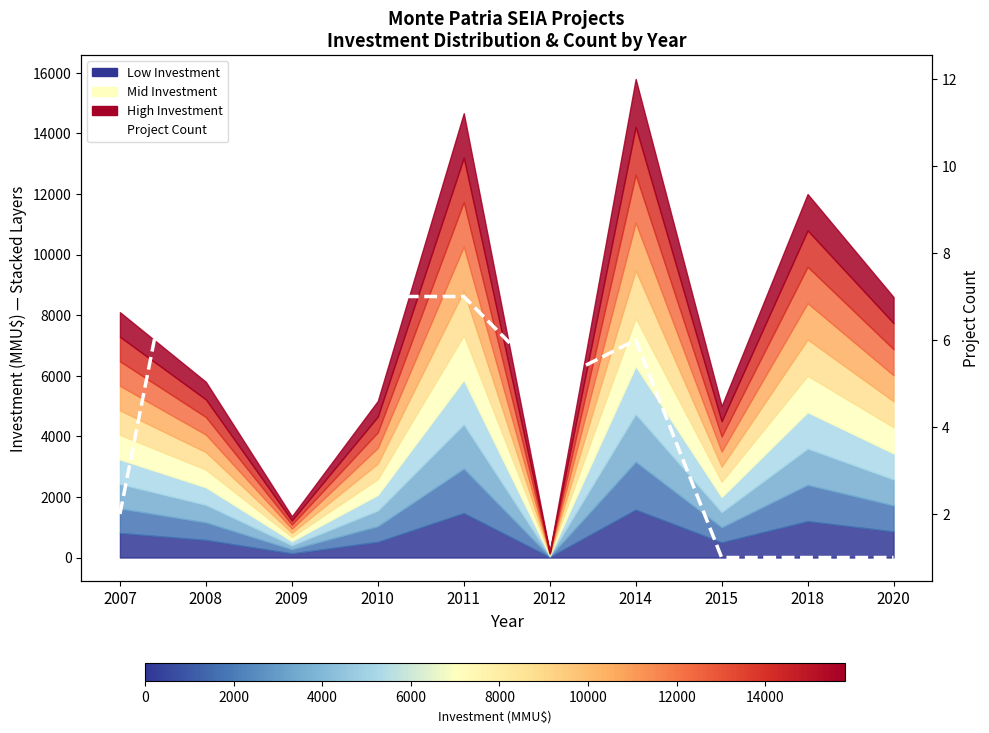

What is the sum of all values?

49